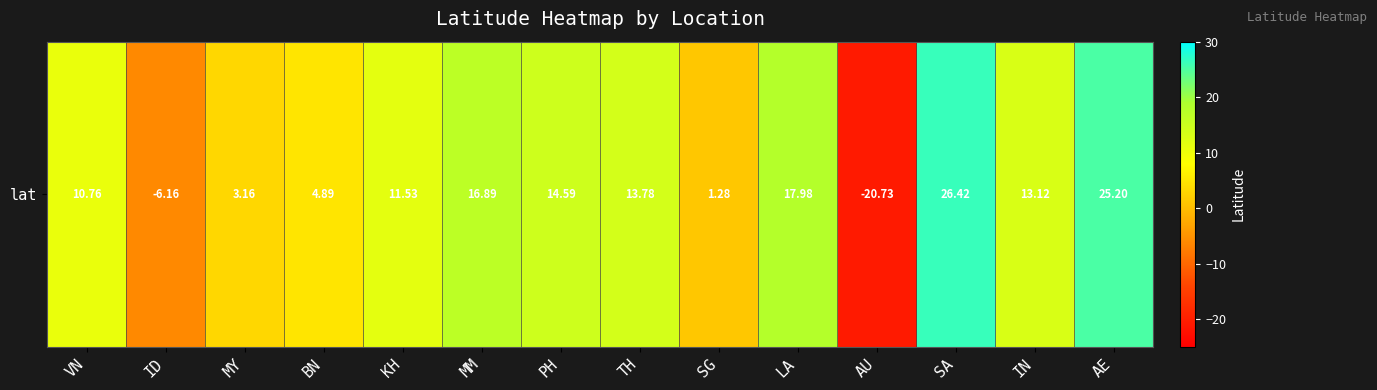

Reading left to right, transcribe all the data shown in this chart.

VN=10.8	ID=-6.2	MY=3.2	BN=4.9	KH=11.5	MM=16.9	PH=14.6	TH=13.8	SG=1.3	LA=18.0	AU=-20.7	SA=26.4	IN=13.1	AE=25.2